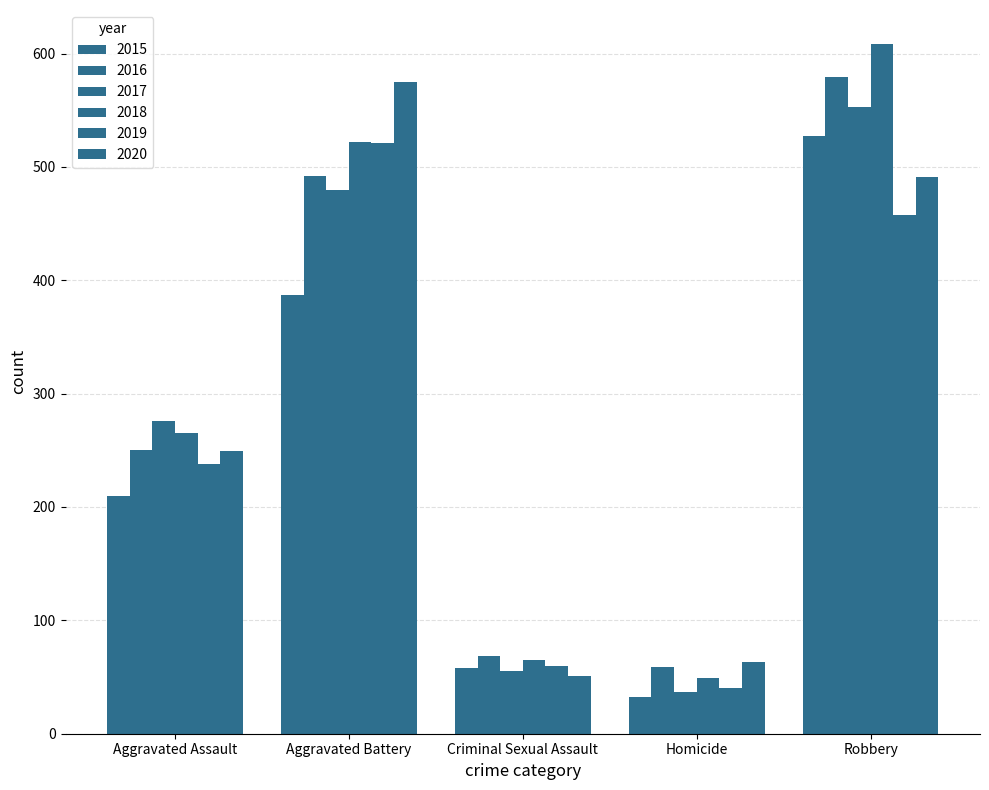

Reading left to right, extract all data points from this chart.

2015: Aggravated Assault=210	Aggravated Battery=387	Criminal Sexual Assault=58	Homicide=32	Robbery=527
2016: Aggravated Assault=250	Aggravated Battery=492	Criminal Sexual Assault=69	Homicide=59	Robbery=579
2017: Aggravated Assault=276	Aggravated Battery=480	Criminal Sexual Assault=55	Homicide=37	Robbery=553
2018: Aggravated Assault=265	Aggravated Battery=522	Criminal Sexual Assault=65	Homicide=49	Robbery=608
2019: Aggravated Assault=238	Aggravated Battery=521	Criminal Sexual Assault=60	Homicide=40	Robbery=458
2020: Aggravated Assault=249	Aggravated Battery=575	Criminal Sexual Assault=51	Homicide=63	Robbery=491